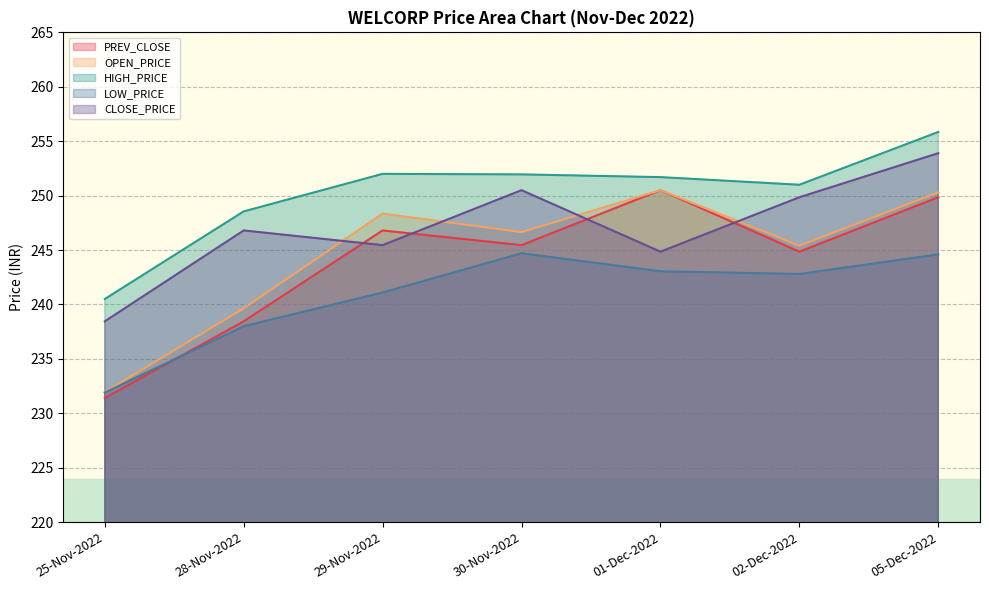

The HIGH_PRICE series shows 418.8 at 30-Nov-2022. True or false?

False